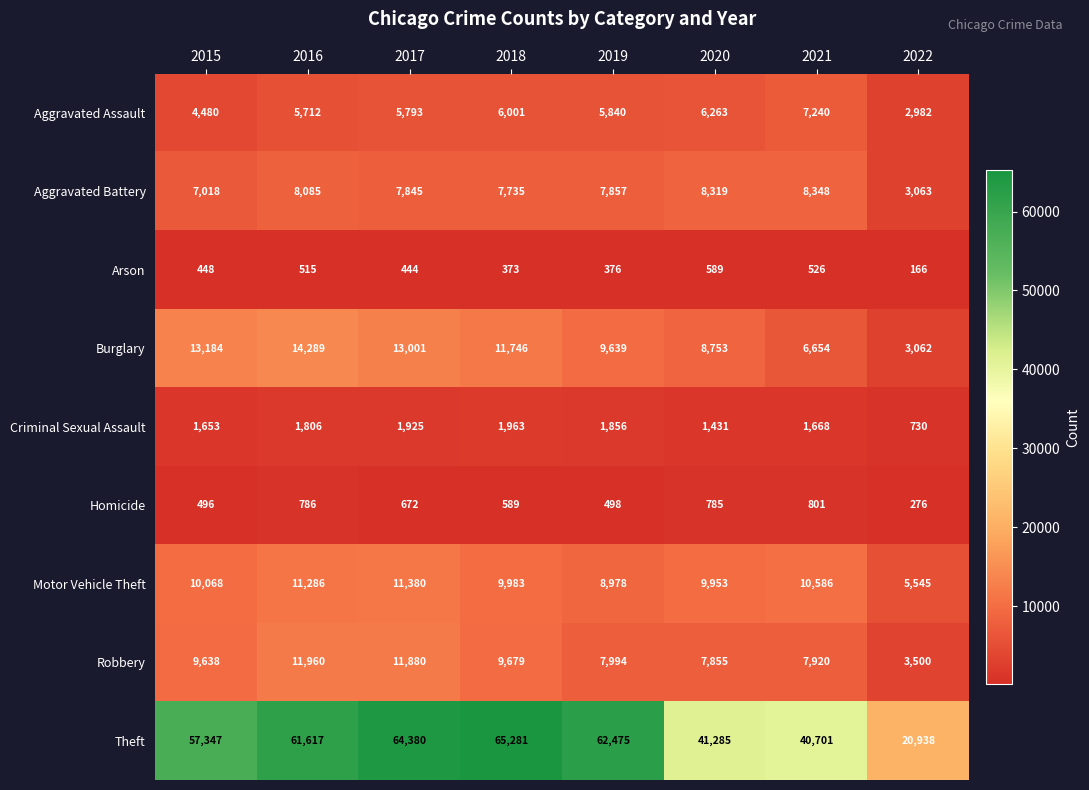

At 2017, list the series in order from largest to smallest.

Theft, Burglary, Robbery, Motor Vehicle Theft, Aggravated Battery, Aggravated Assault, Criminal Sexual Assault, Homicide, Arson